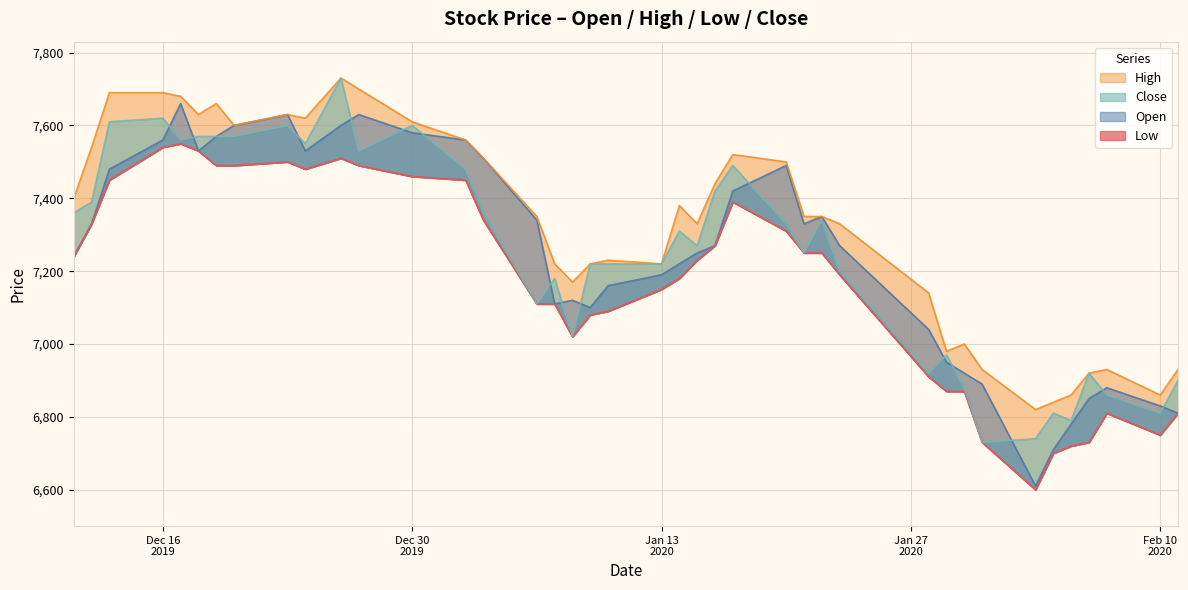

How many values in the Open series exceed 7270?

19